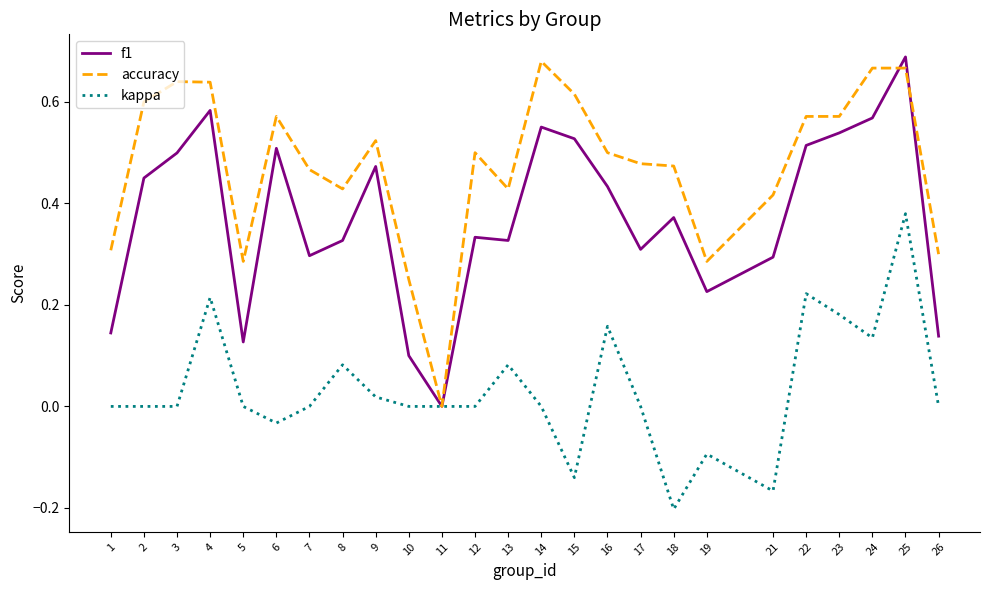

Does the chart have visible grid lines?

No